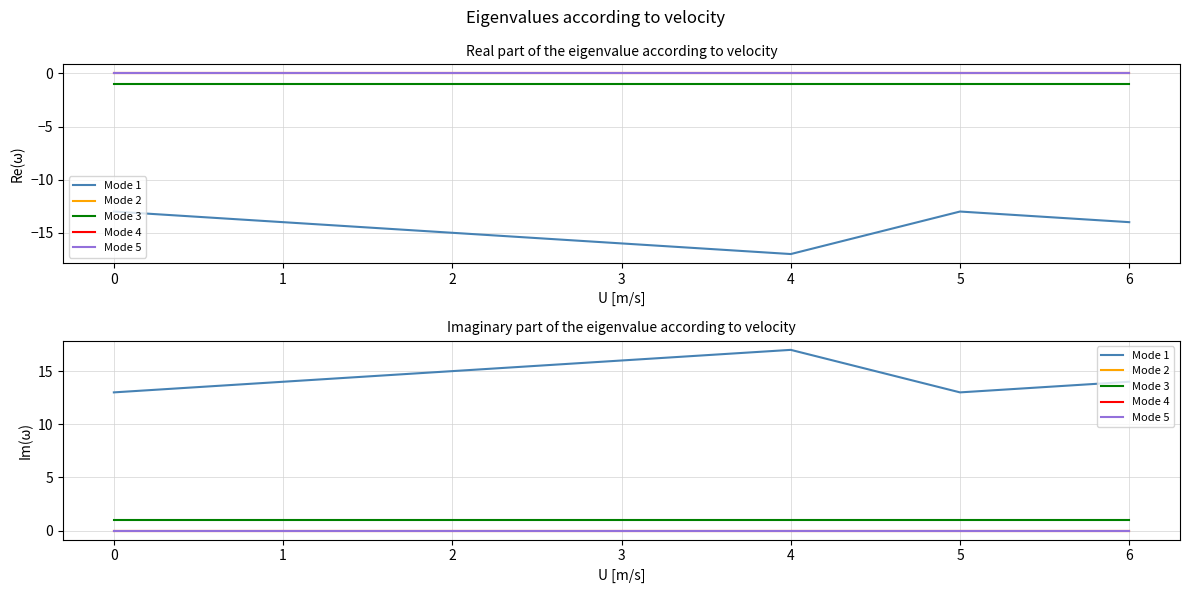

Which series changed the most between 0 and 1?

Mode 1